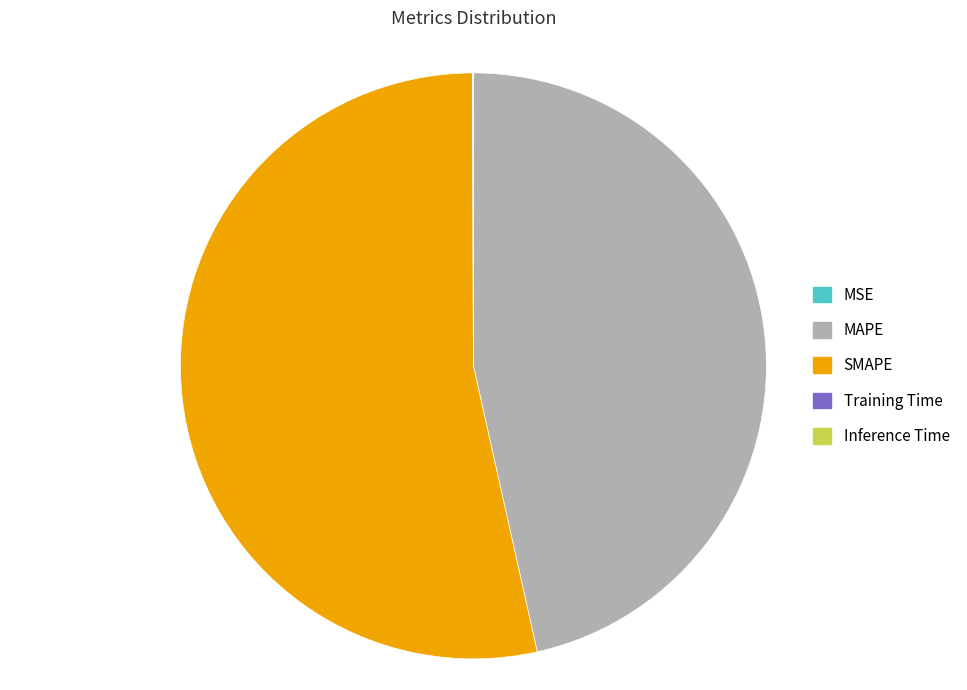

What is the largest slice in the pie chart?

SMAPE